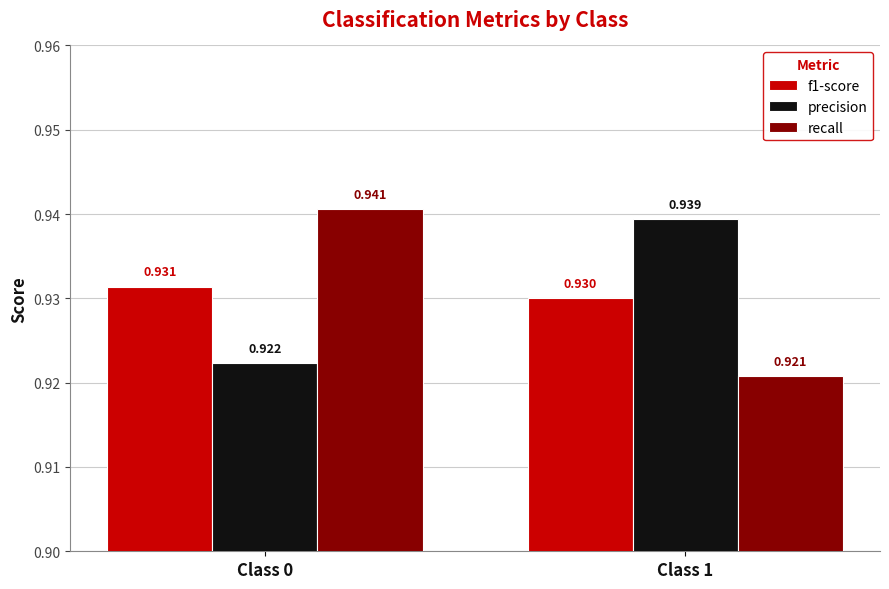

Is the value of recall at Class 0 greater than the value of f1-score at Class 1?

Yes